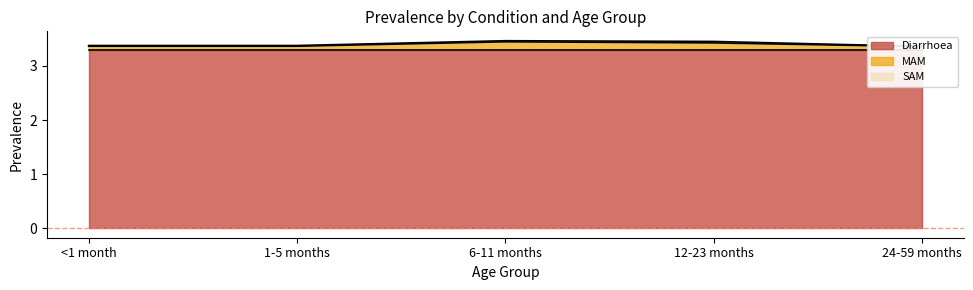

Reading left to right, what are all the values shown in this chart?

Diarrhoea: 3.3	3.3	3.3	3.3	3.3
MAM: 0.1	0.1	0.1	0.1	0.1
SAM: 0.0	0.0	0.0	0.0	0.0